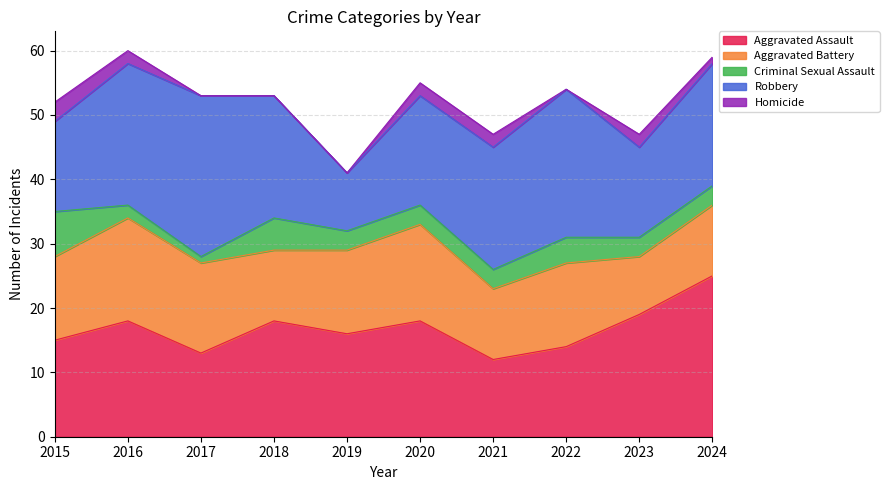

Where is Aggravated Battery nearest to the value 12?

2015